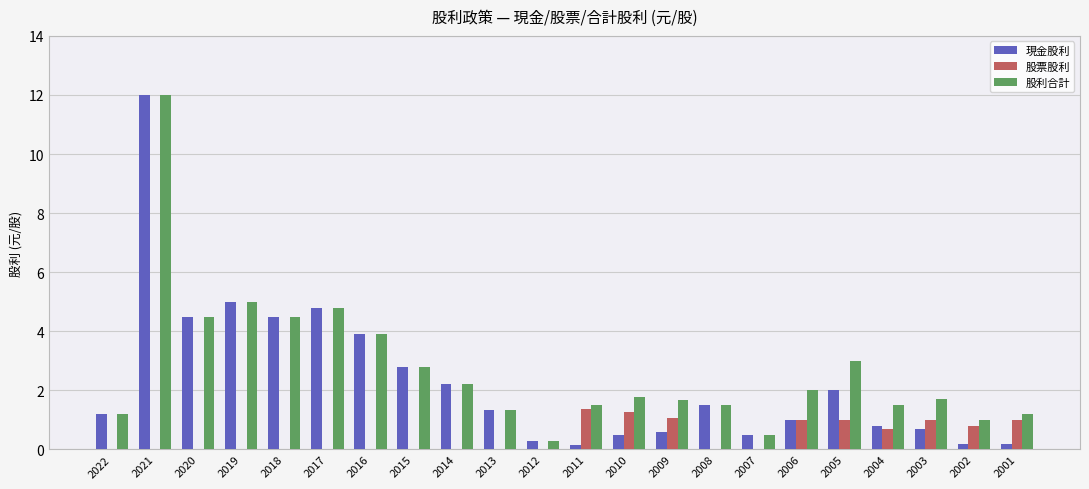

What is the total value across all series at 2003?

3.4